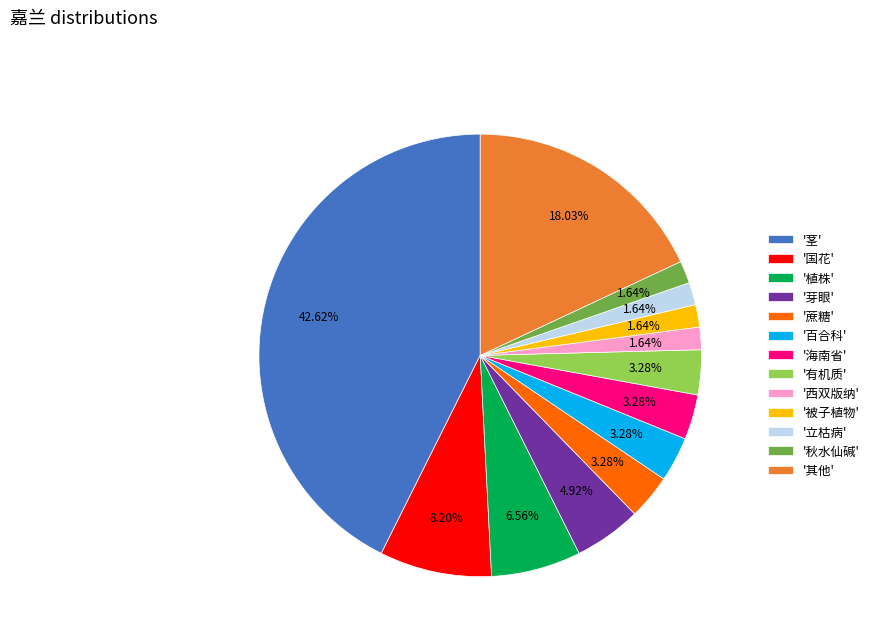

Combined, do '百合科' and '被子植物' account for over 50%?

No